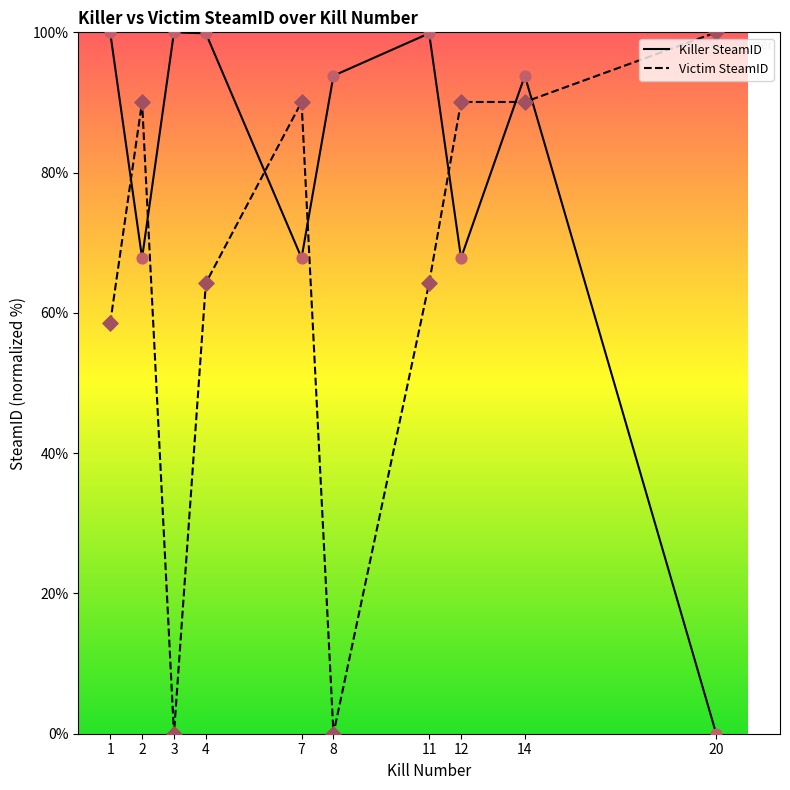

What is the spread (max minus min) of values at 8?

93.8